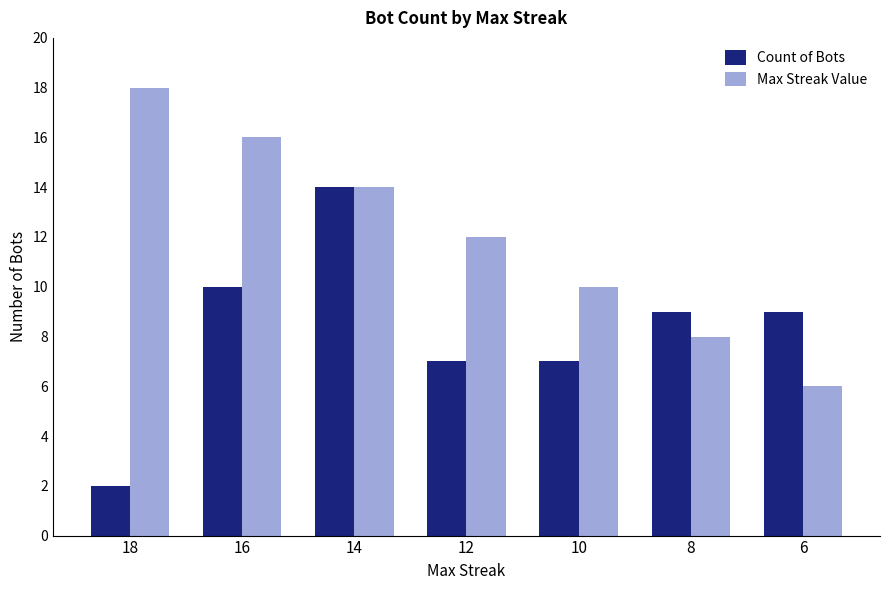

Reading left to right, extract all data points from this chart.

Count of Bots: 2	10	14	7	7	9	9
Max Streak Value: 18	16	14	12	10	8	6